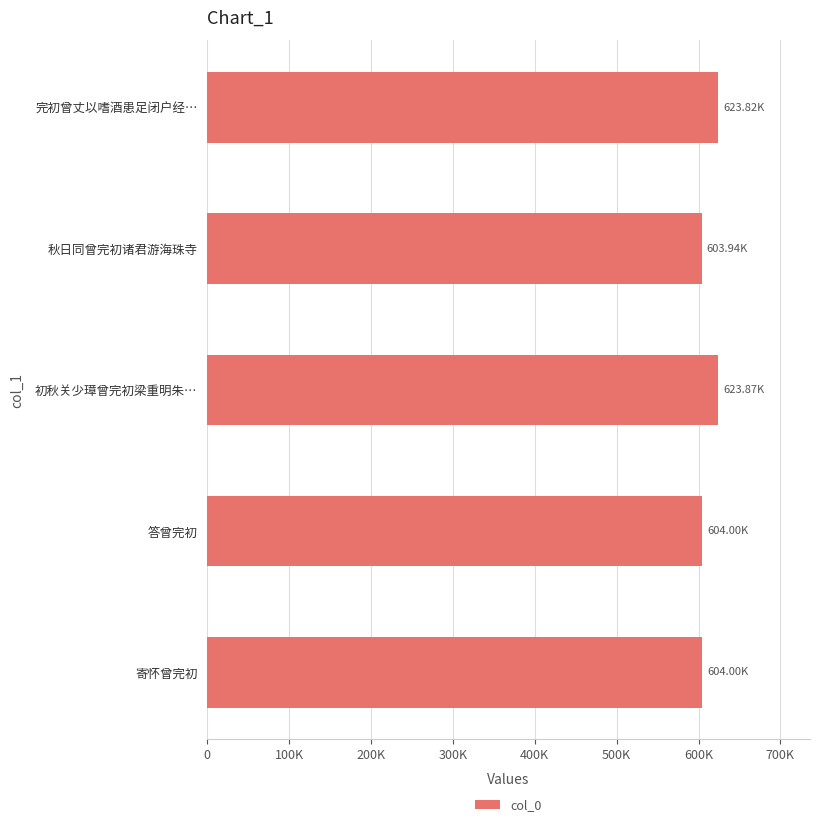

What is the maximum value shown in the chart?

623871